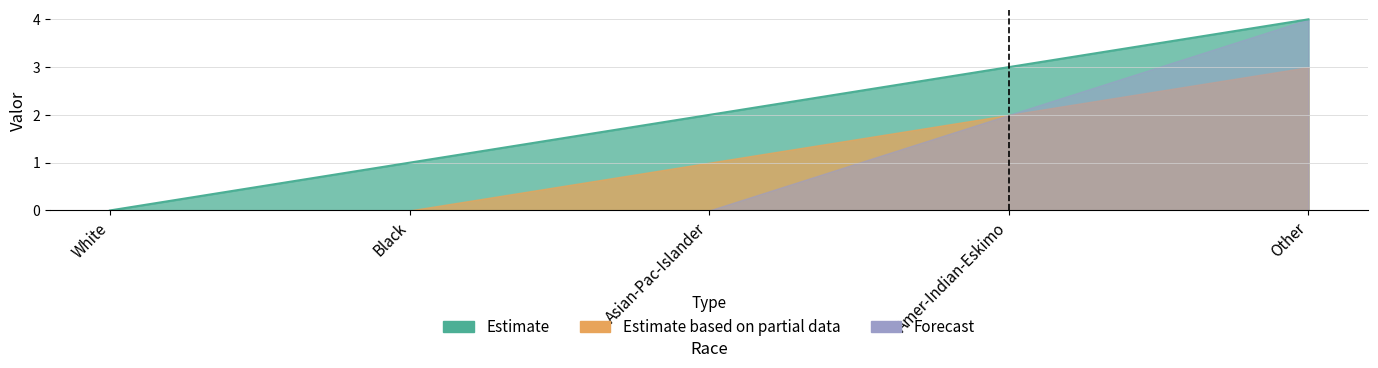

True or false: Estimate and Forecast cross at least once.

False